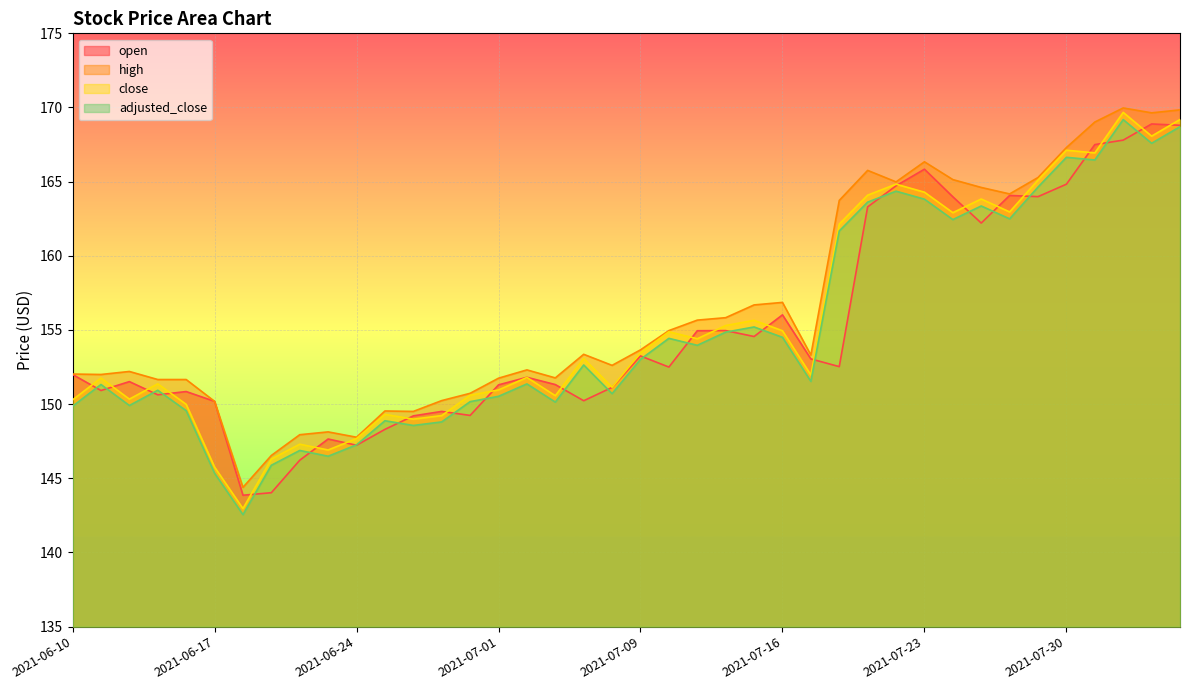

Where is the first local minimum for close?

2021-06-14